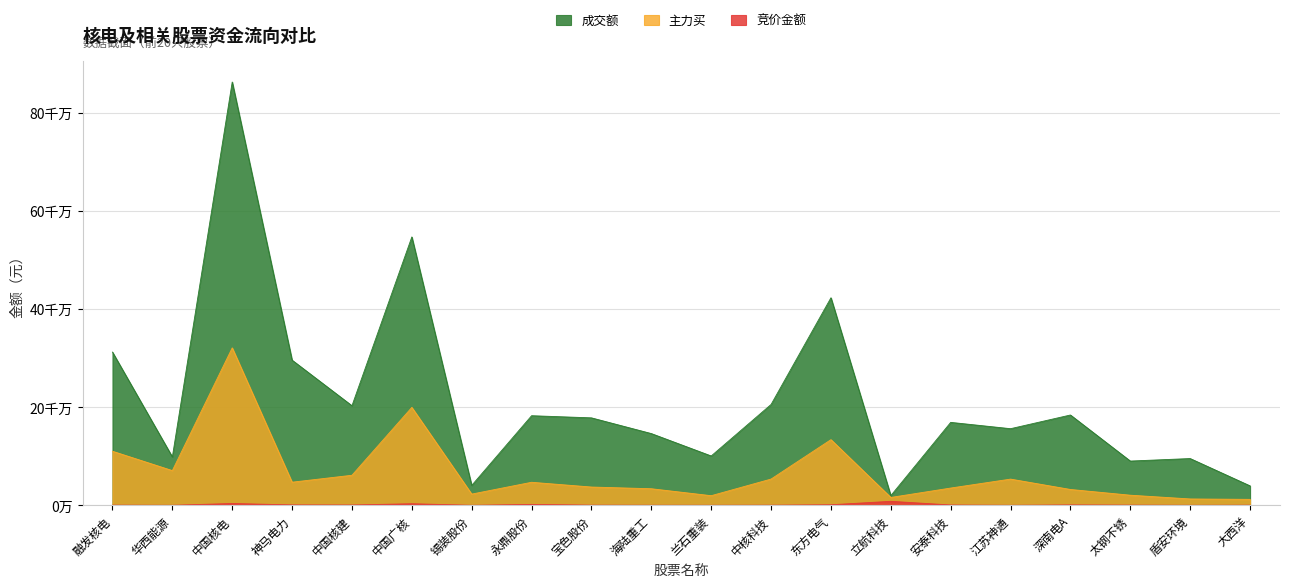

True or false: 竞价金额 has more than 0 points higher than both neighbors.

True